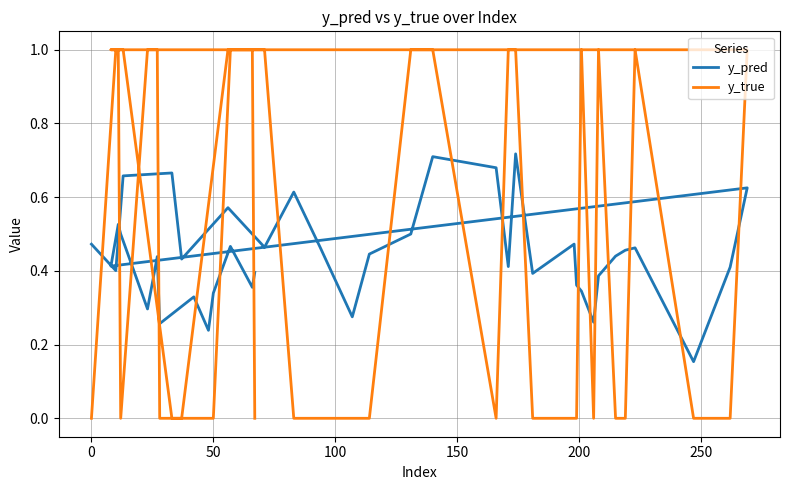

At how many categories does at least one series exceed 0?

40